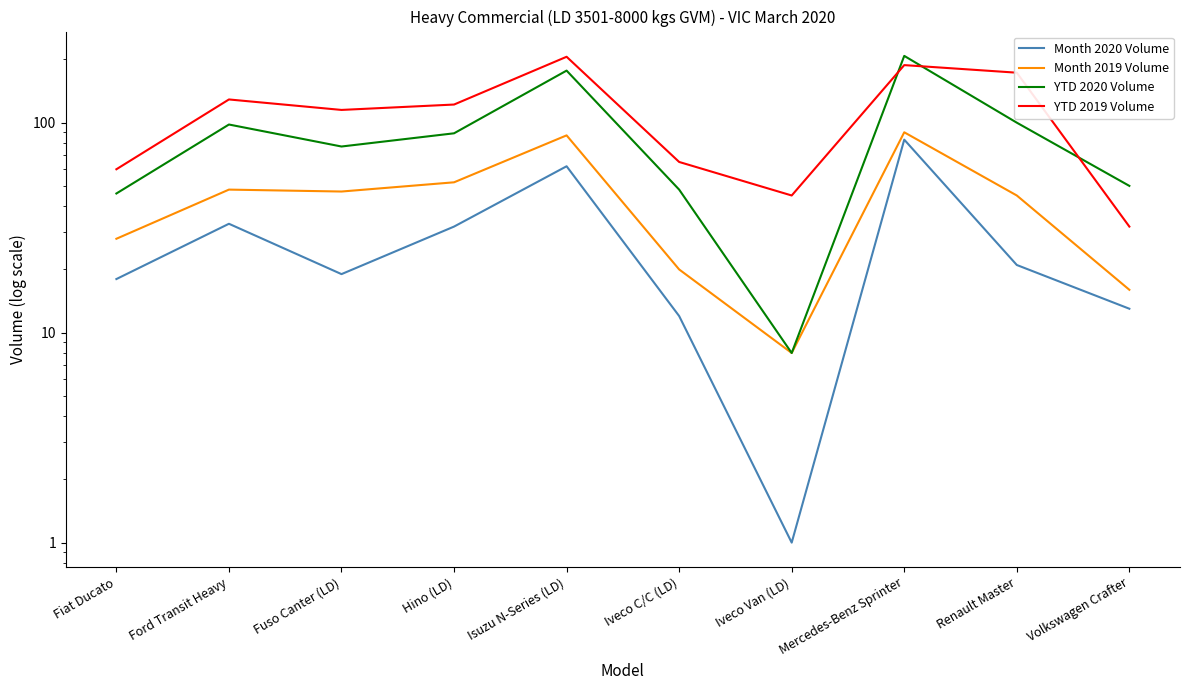

True or false: Month 2020 Volume and YTD 2020 Volume intersect in this chart.

False